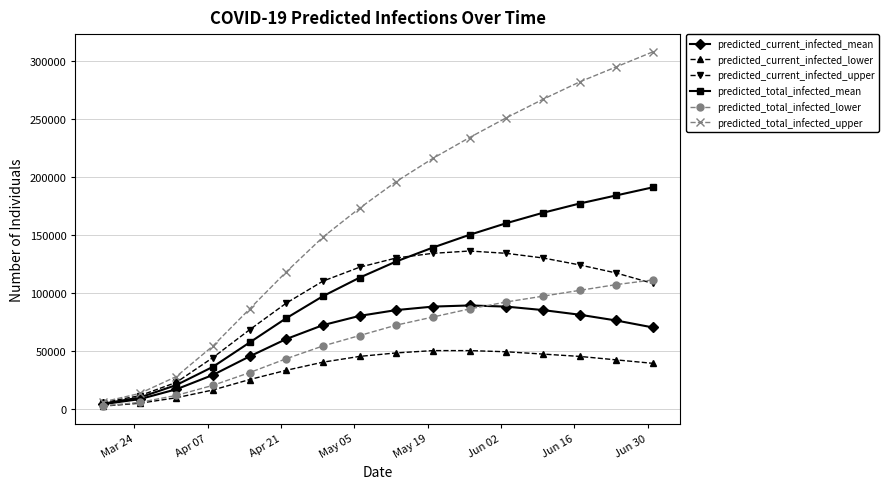

How many categories are shown in the chart?

16